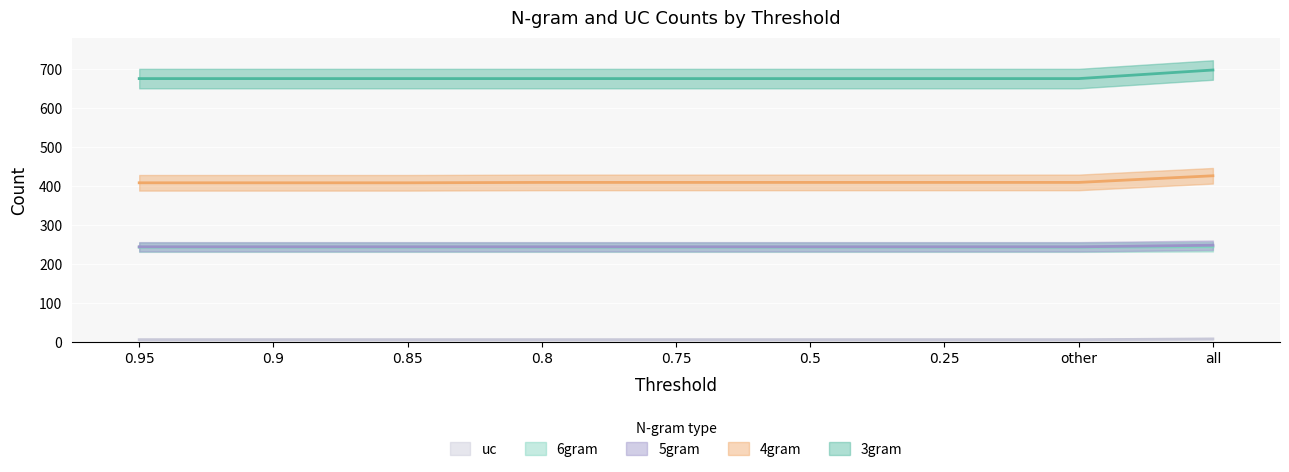

At which label is 5gram closest to 243?

0.95